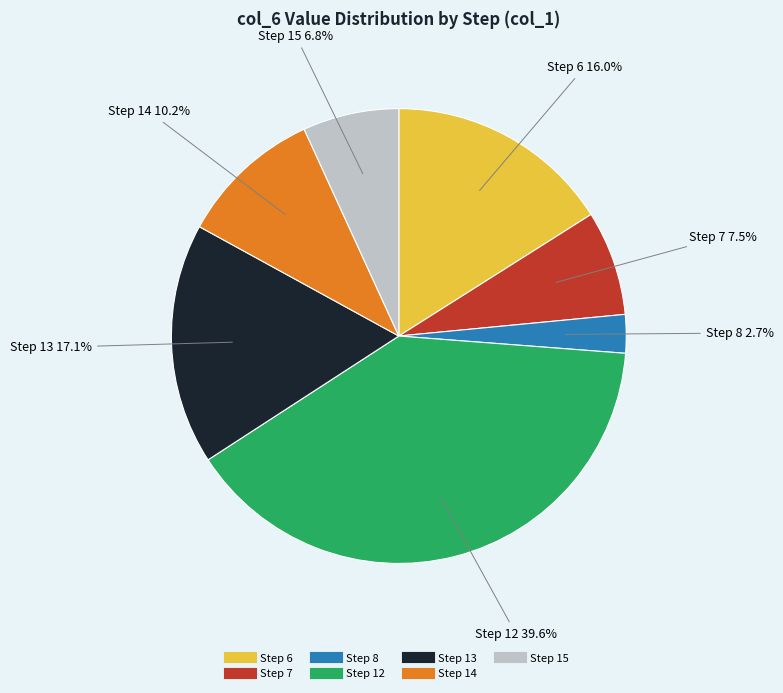

Is there a majority slice in this chart?

No